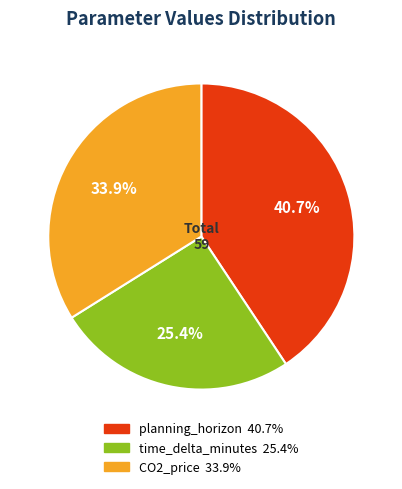

Does CO2_price account for over 50% of the chart?

No